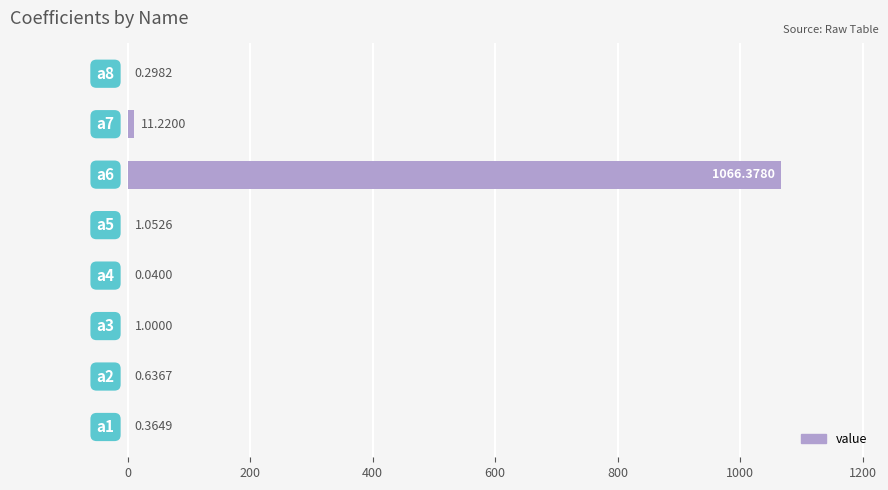

What is the sum of all values?

1081.0